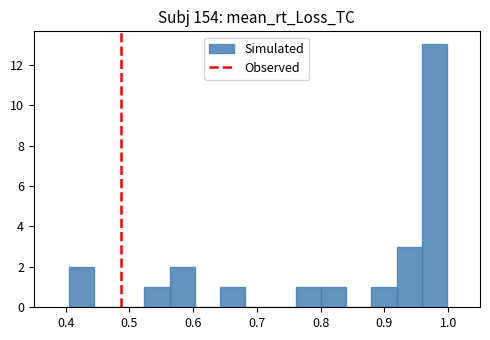

Read against the x-axis, roughly where is the centre of the tallest bar?

0.98